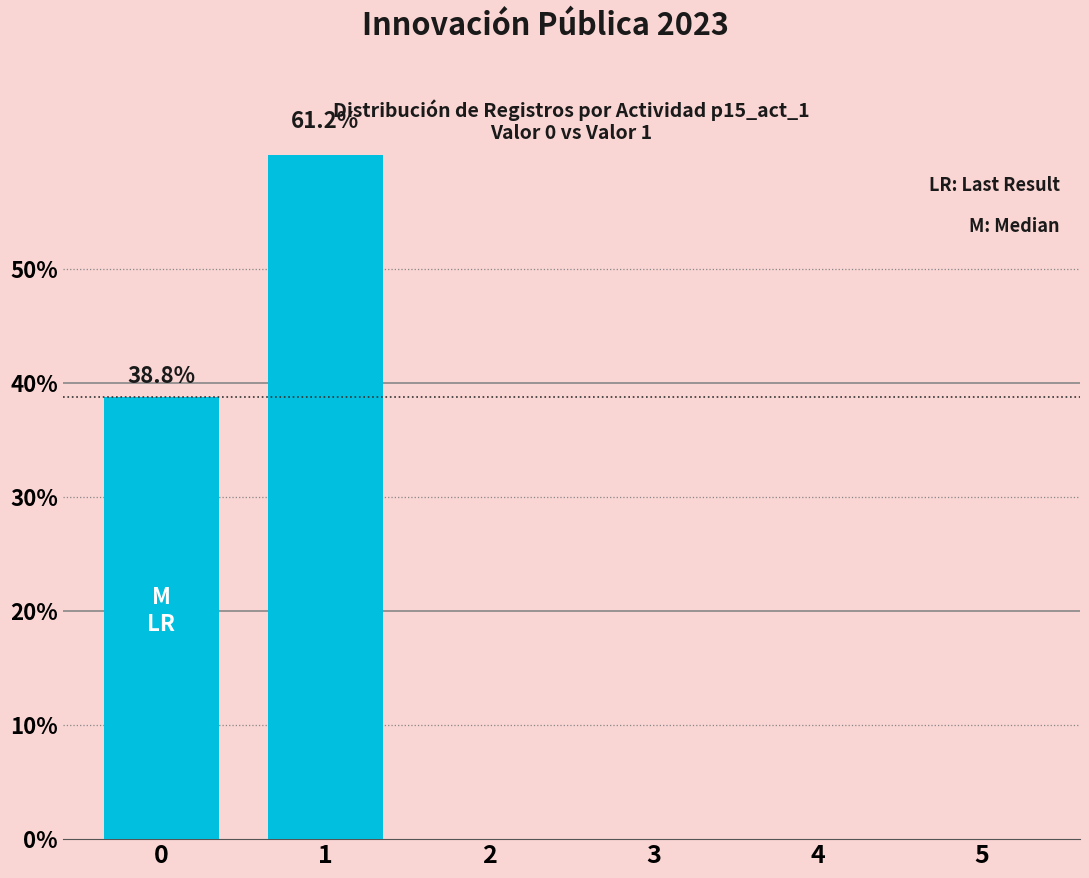

What is the change in value from 0 to 1?

+22.4